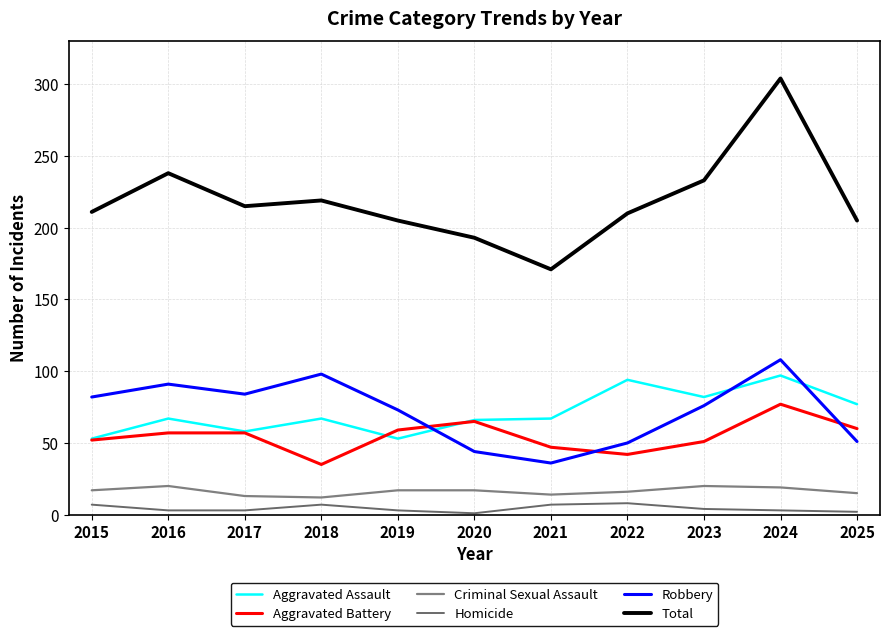

How many series are shown in this chart?

6